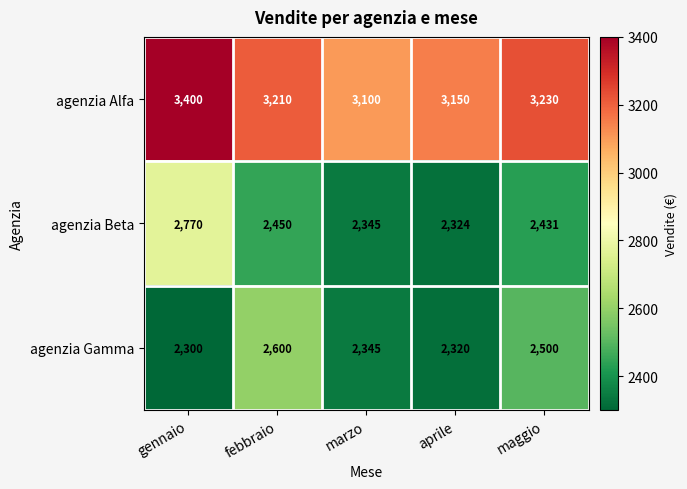

What is the difference between the second highest and minimum values in the agenzia Beta series?

126